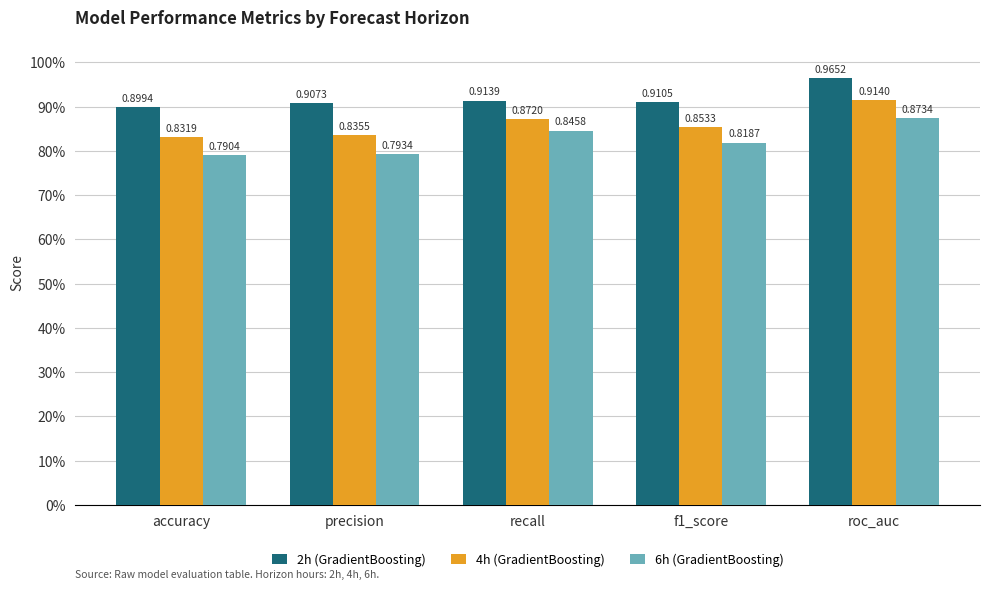

Between accuracy and f1_score, which series saw the biggest shift?

6h (GradientBoosting)